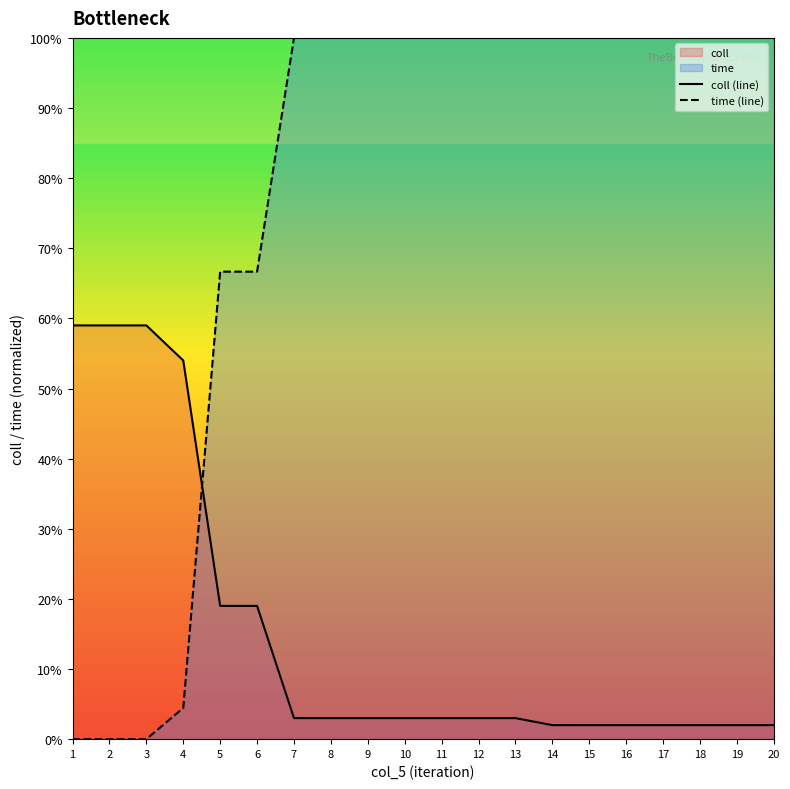

Is it true that coll (line) equals 0.0 at 16?

True